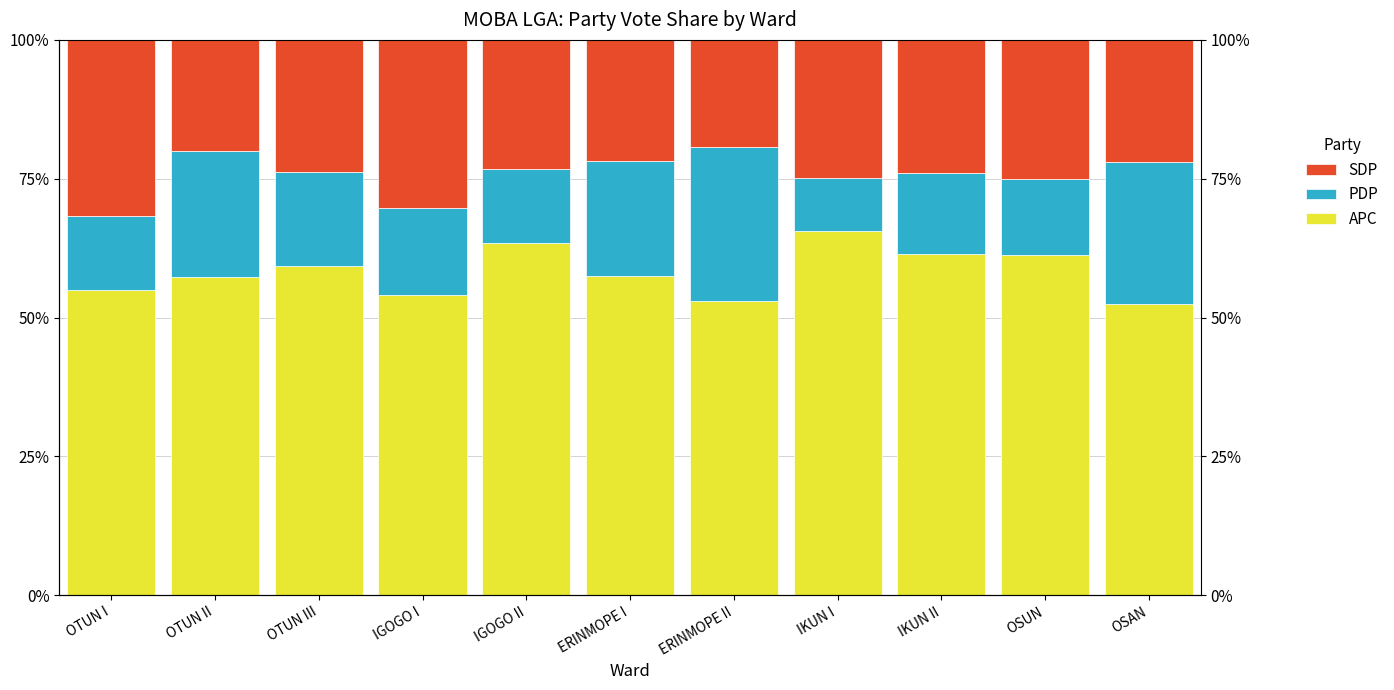

How many values in the SDP series are below 23?

4